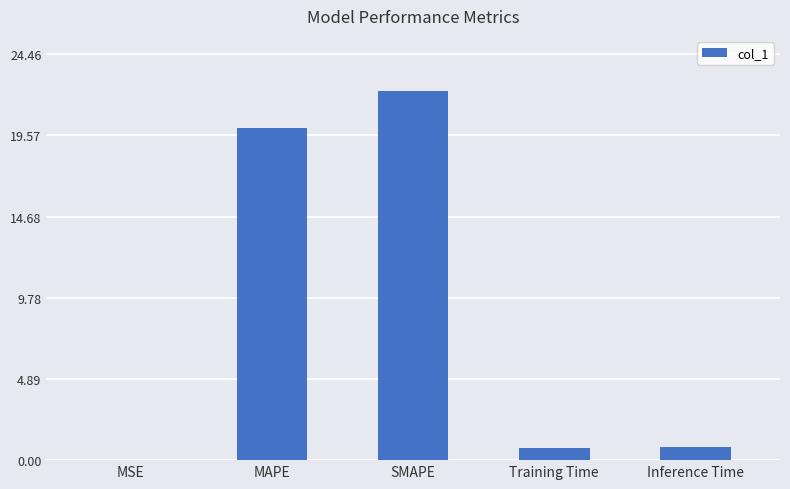

How many data points does each series have?

5